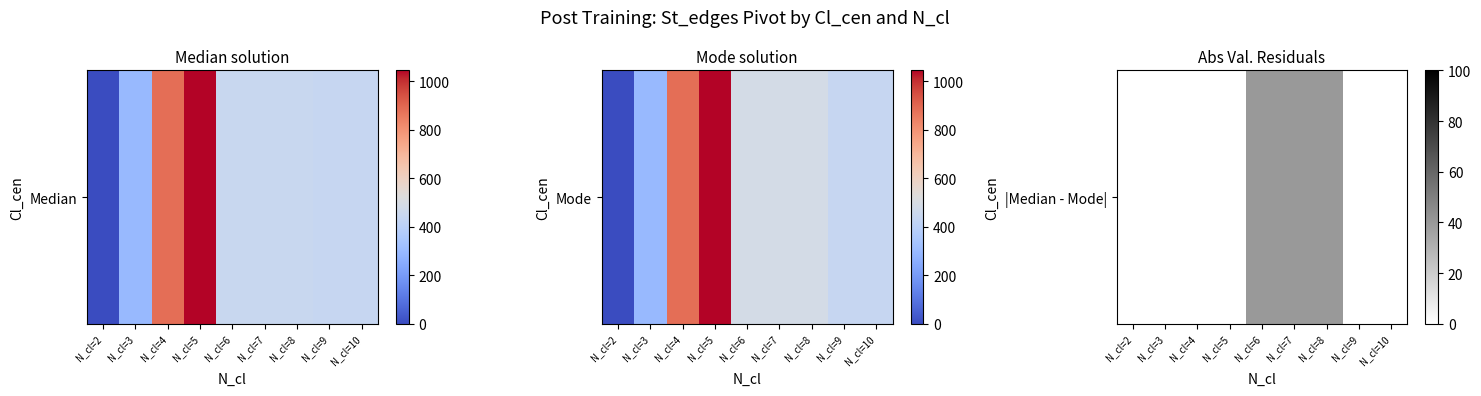

What is the average value?

13